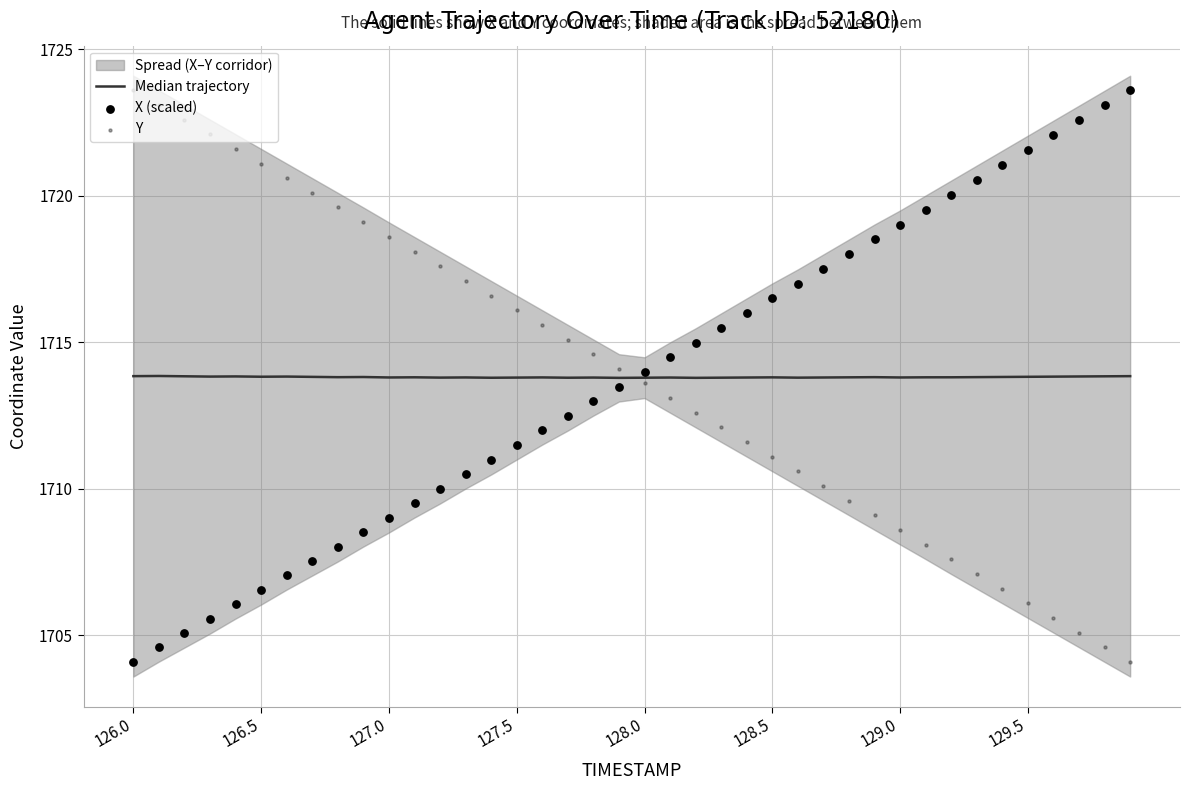

Is the value of X (scaled) at 10 greater than the value of Median trajectory at 11?

No